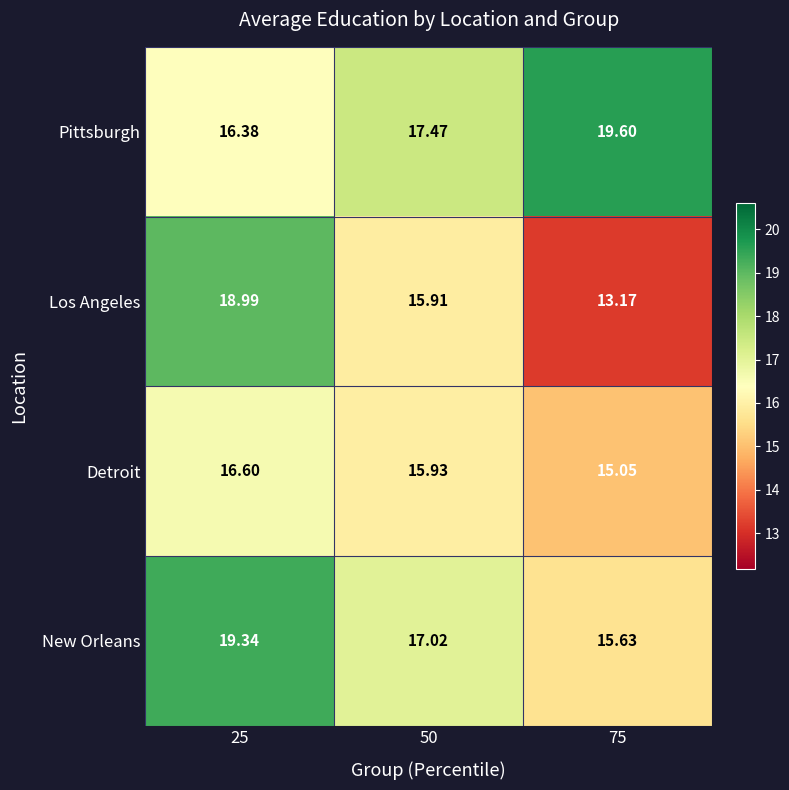

Which series has the widest spread of values?

Los Angeles